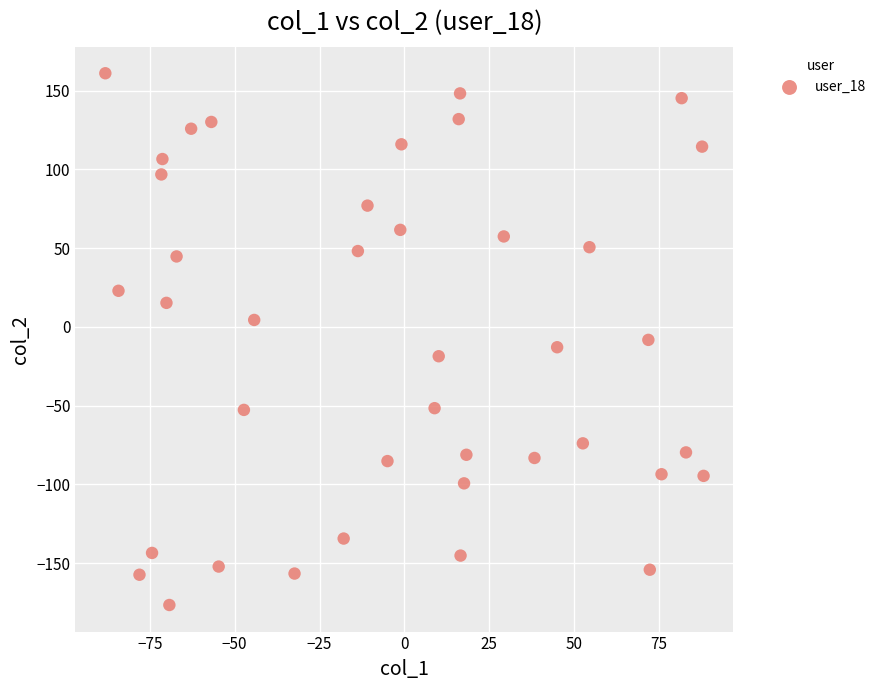

What is the range of Y values (max minus min)?

337.8